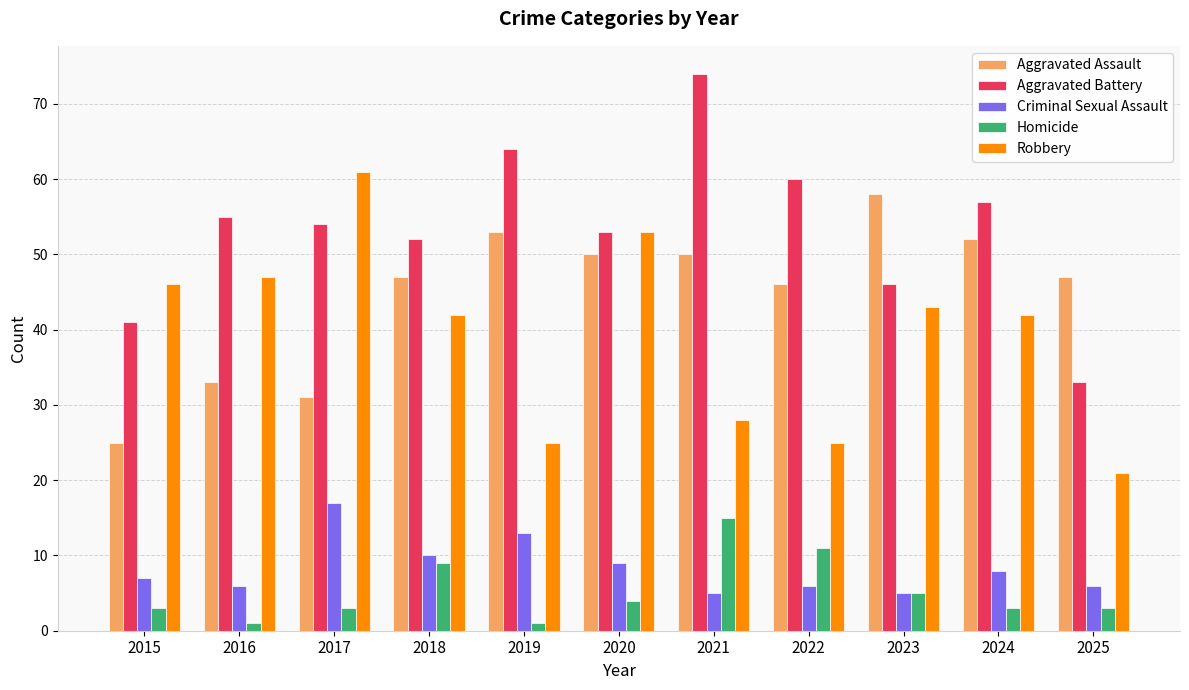

Which series has the largest total across all categories?

Aggravated Battery